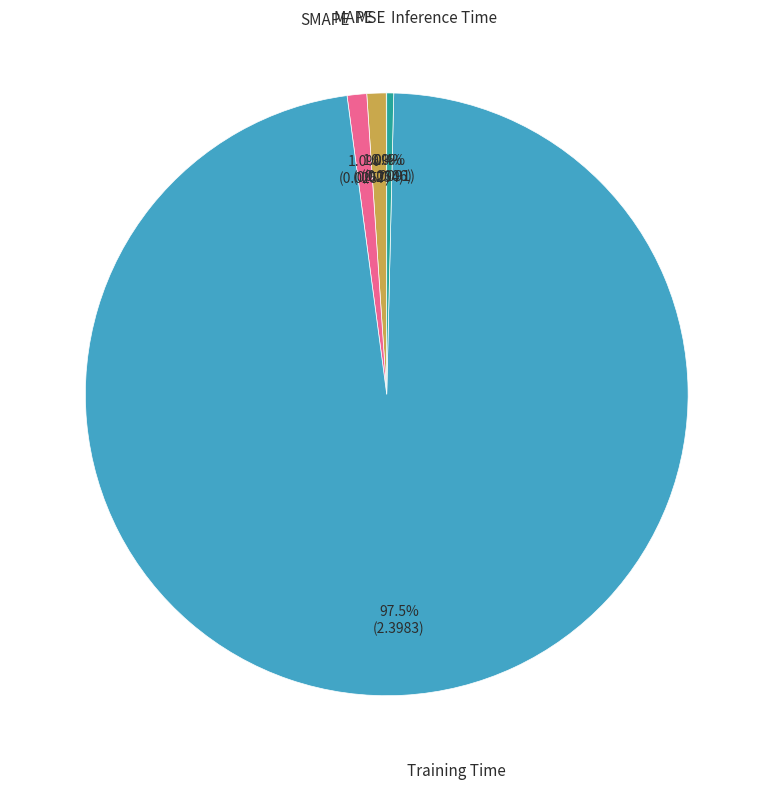

Is there any slice that represents more than half of the pie?

Yes